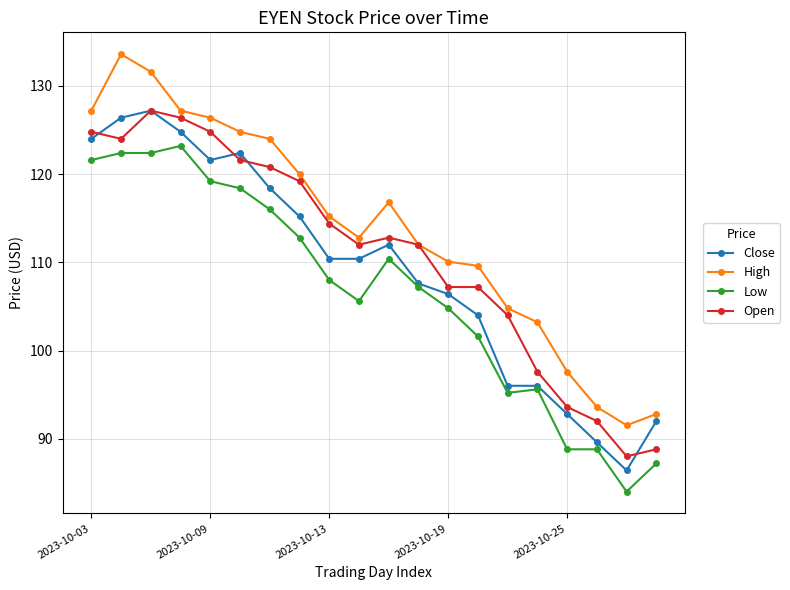

How many lines are shown in the chart?

4